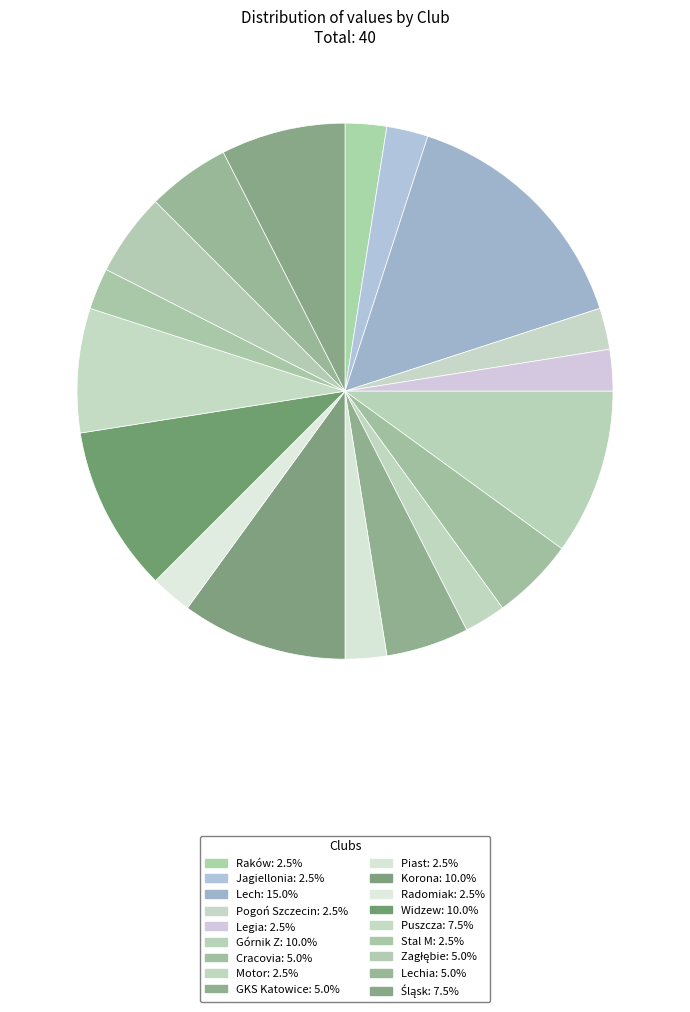

How many segments does this pie chart have?

18